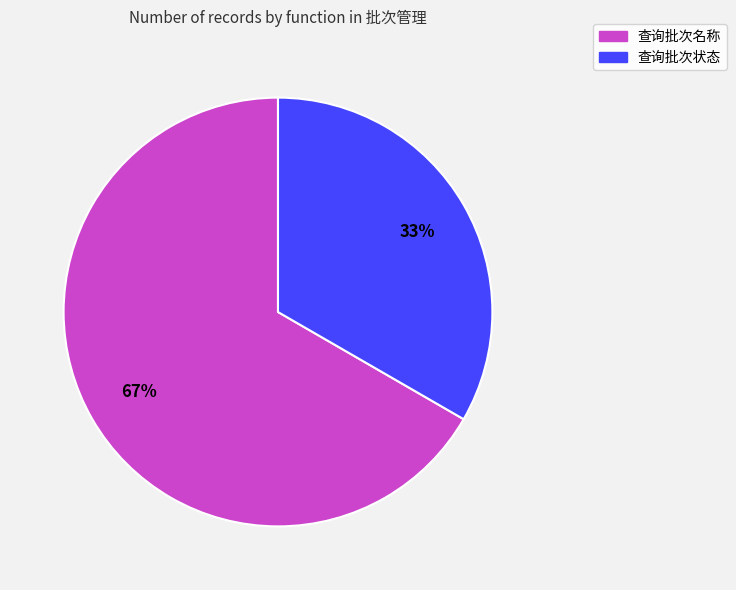

Is the sum of 查询批次名称 and 查询批次状态 greater than half?

Yes